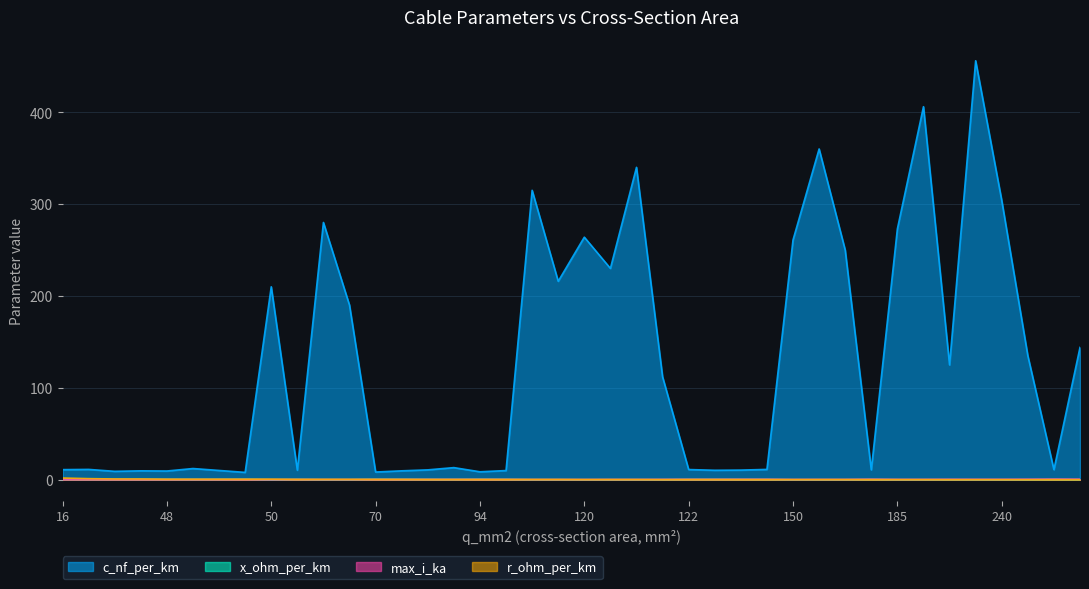

True or false: x_ohm_per_km has more than 0 points higher than both neighbors.

True